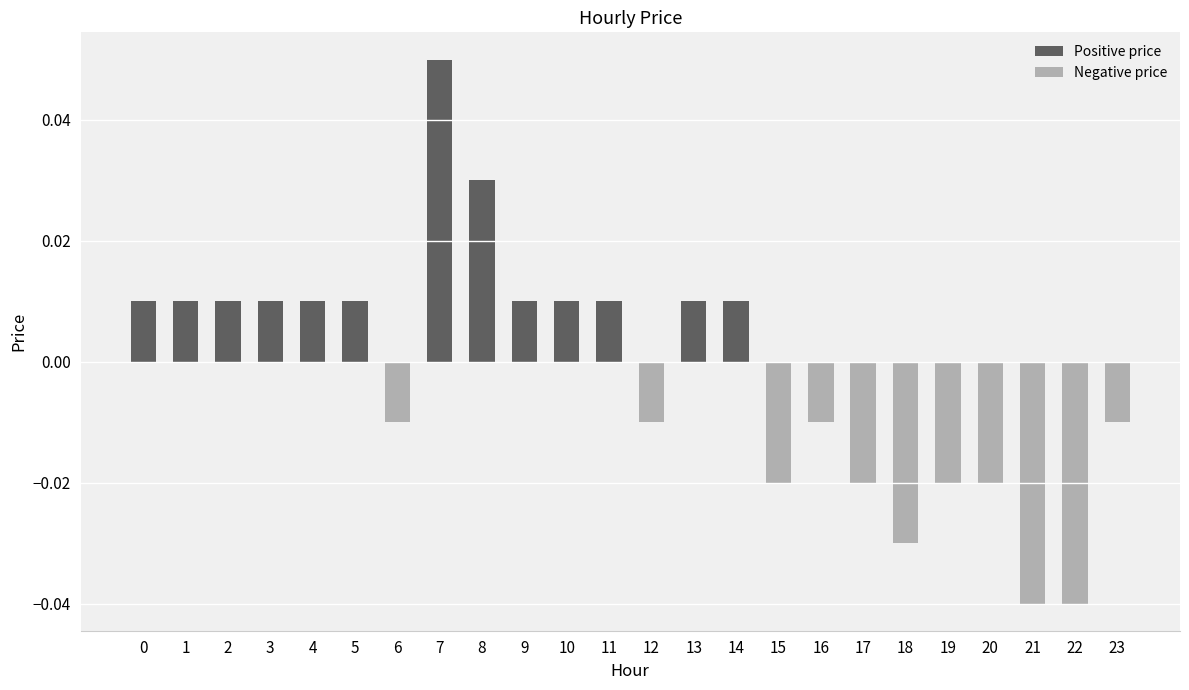

Does the chart contain stacked bars?

No